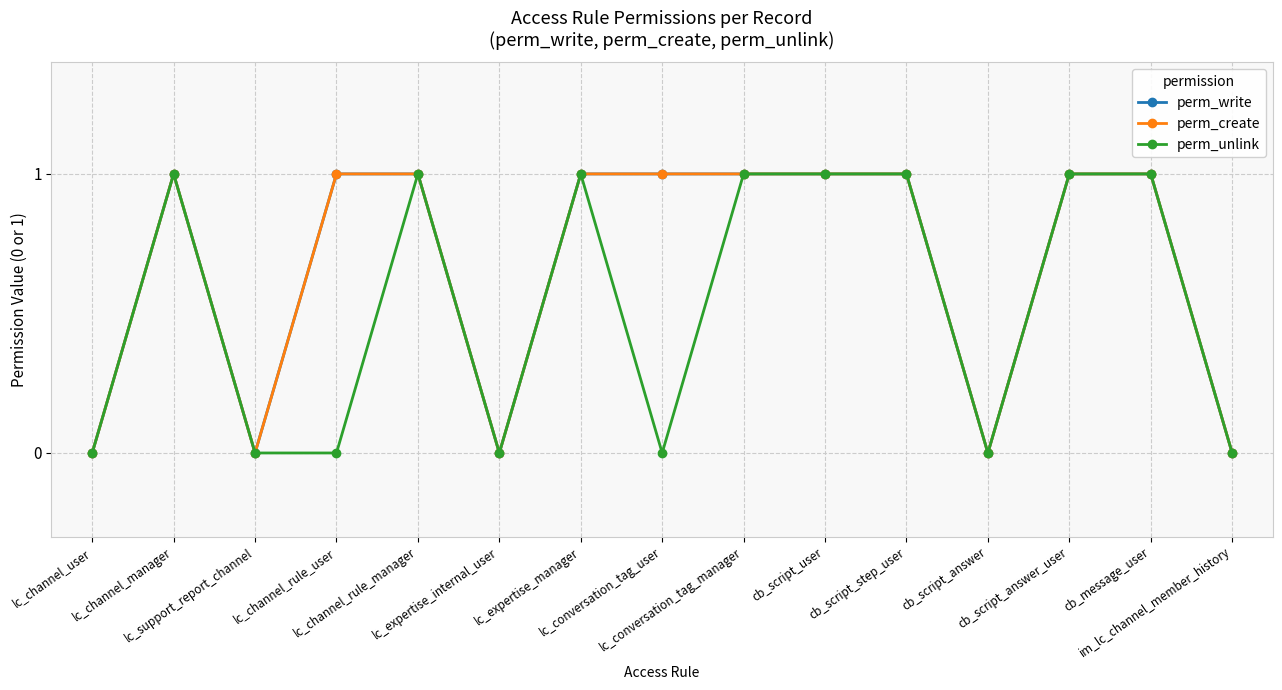

Reading right to left, transcribe all the data shown in this chart.

perm_write: im_lc_channel_member_history=0	cb_message_user=1	cb_script_answer_user=1	cb_script_answer=0	cb_script_step_user=1	cb_script_user=1	lc_conversation_tag_manager=1	lc_conversation_tag_user=1	lc_expertise_manager=1	lc_expertise_internal_user=0	lc_channel_rule_manager=1	lc_channel_rule_user=1	lc_support_report_channel=0	lc_channel_manager=1	lc_channel_user=0
perm_create: im_lc_channel_member_history=0	cb_message_user=1	cb_script_answer_user=1	cb_script_answer=0	cb_script_step_user=1	cb_script_user=1	lc_conversation_tag_manager=1	lc_conversation_tag_user=1	lc_expertise_manager=1	lc_expertise_internal_user=0	lc_channel_rule_manager=1	lc_channel_rule_user=1	lc_support_report_channel=0	lc_channel_manager=1	lc_channel_user=0
perm_unlink: im_lc_channel_member_history=0	cb_message_user=1	cb_script_answer_user=1	cb_script_answer=0	cb_script_step_user=1	cb_script_user=1	lc_conversation_tag_manager=1	lc_conversation_tag_user=0	lc_expertise_manager=1	lc_expertise_internal_user=0	lc_channel_rule_manager=1	lc_channel_rule_user=0	lc_support_report_channel=0	lc_channel_manager=1	lc_channel_user=0